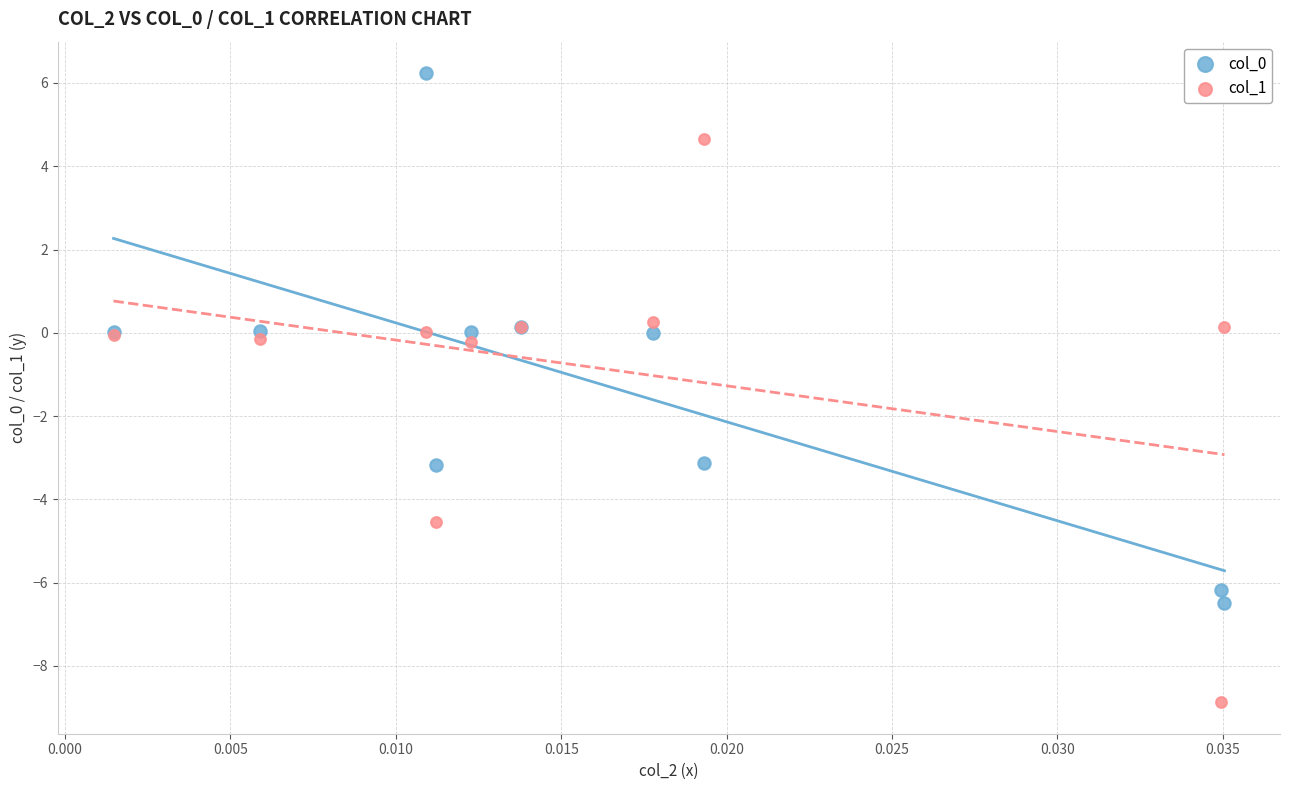

Which series contains the lowest Y value?

col_1